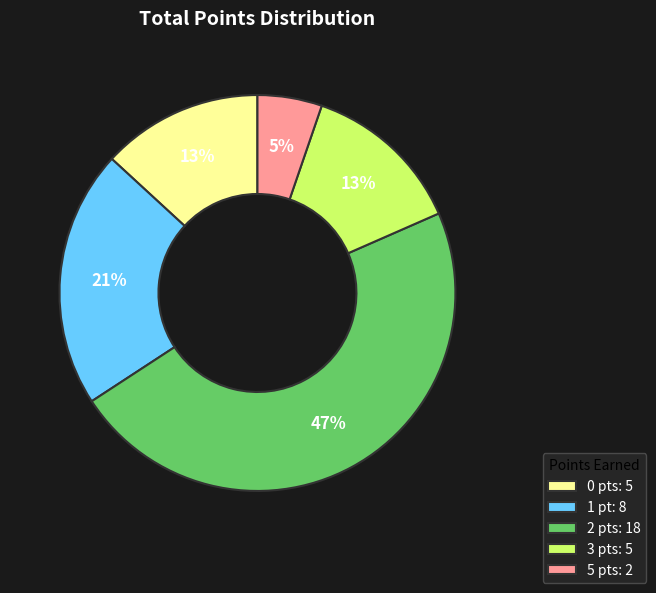

Which slice is the largest?

2 pts: 18